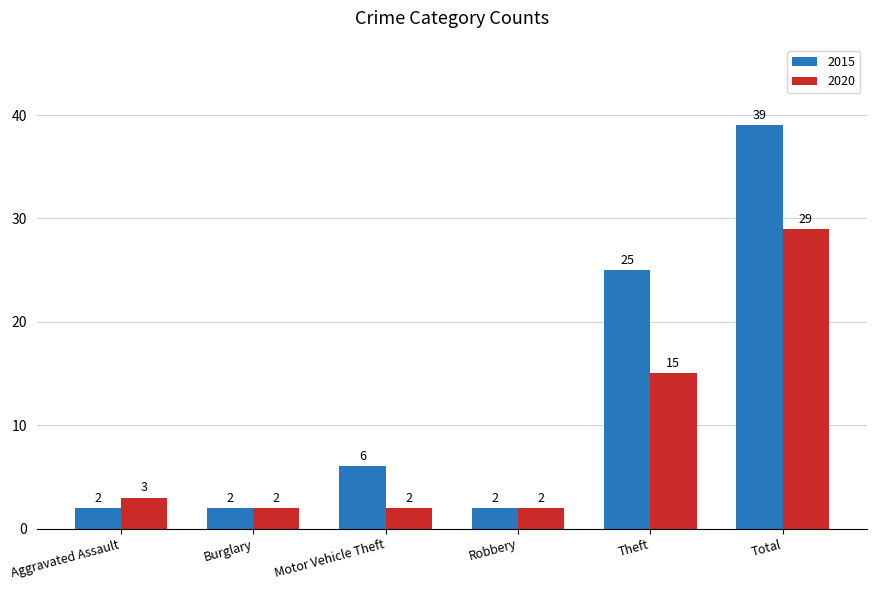

Which series has the widest spread of values?

2015